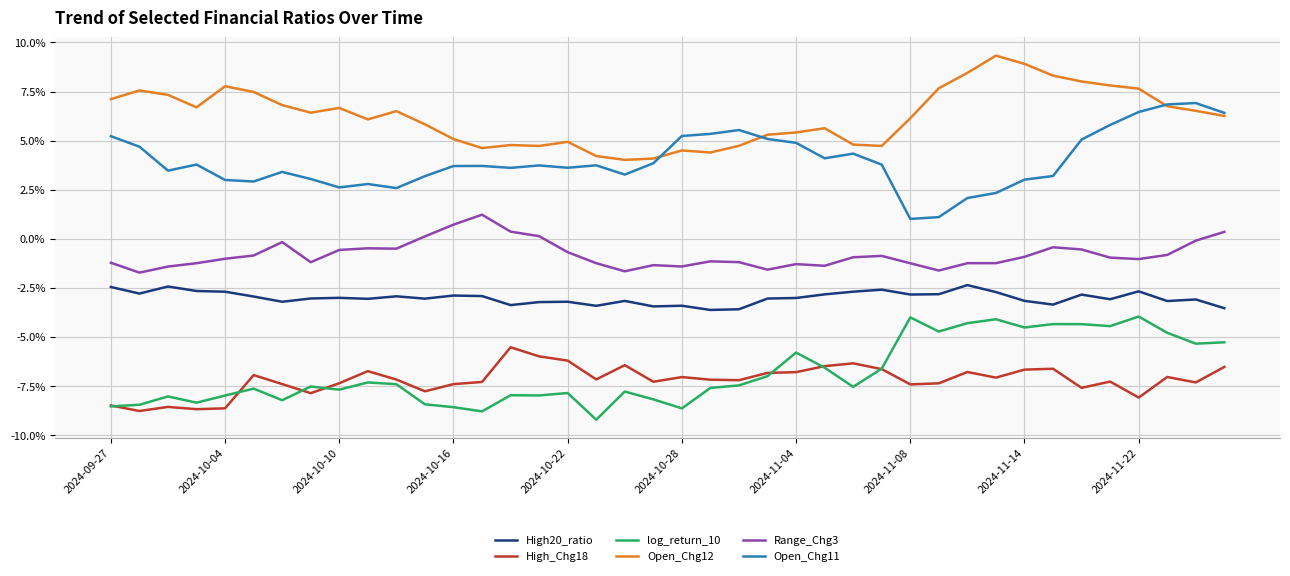

What are all the series names shown in the legend?

High20_ratio, High_Chg18, log_return_10, Open_Chg12, Range_Chg3, Open_Chg11